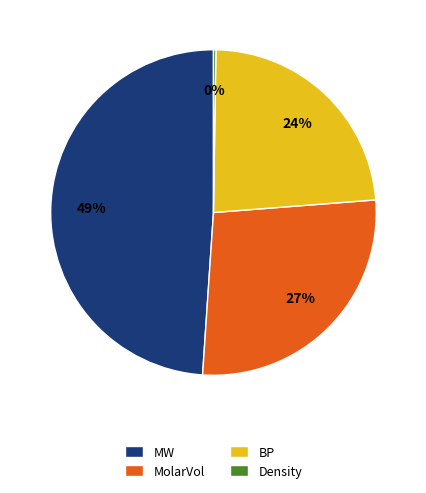

Does any single category account for the majority?

No